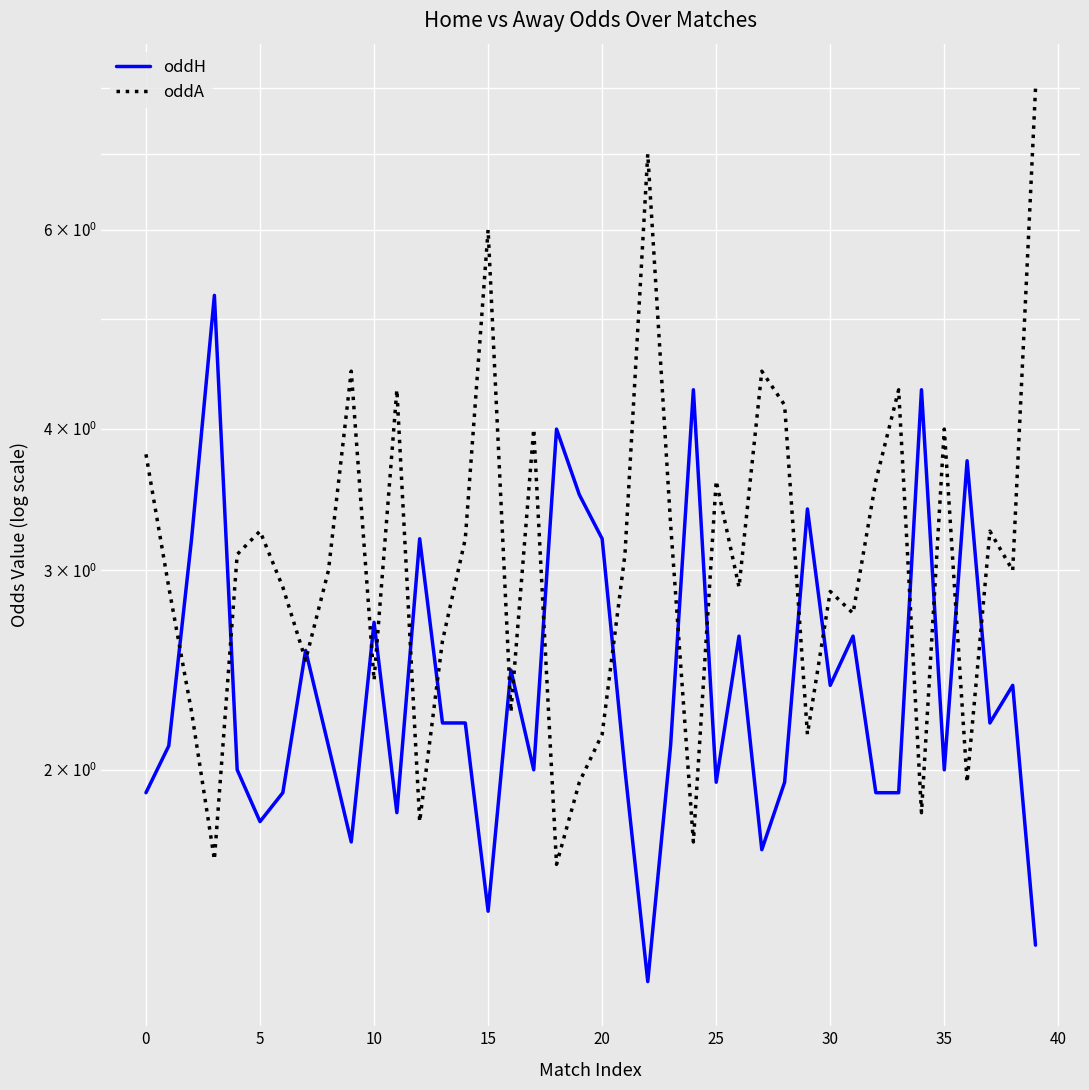

How many series are shown in this chart?

2